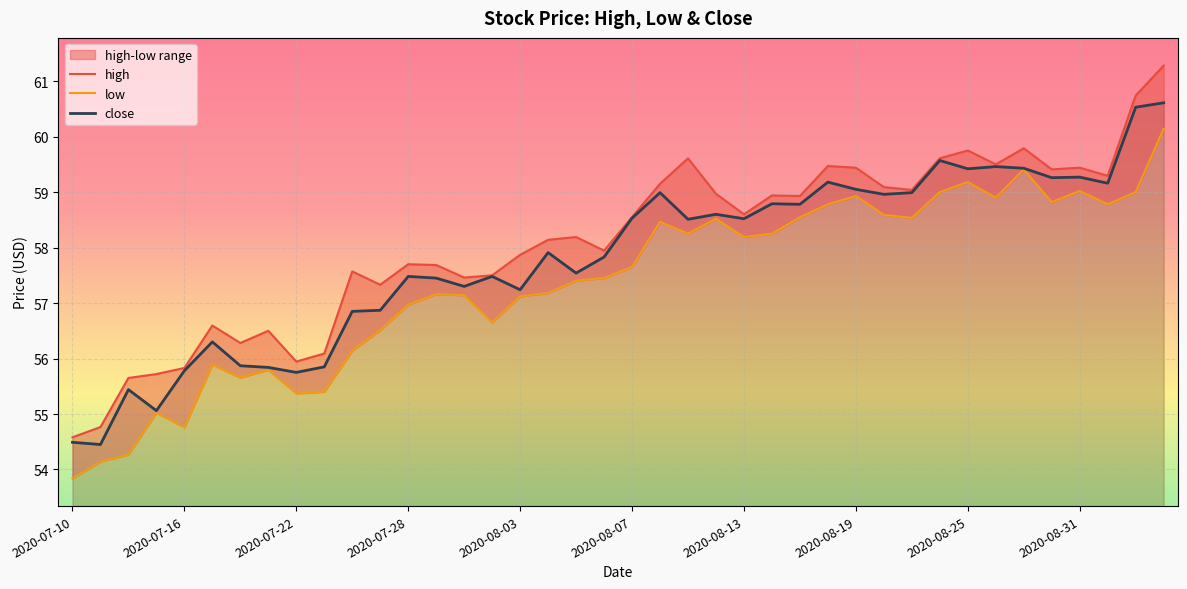

The close series shows 79.5 at 2020-08-07. True or false?

False